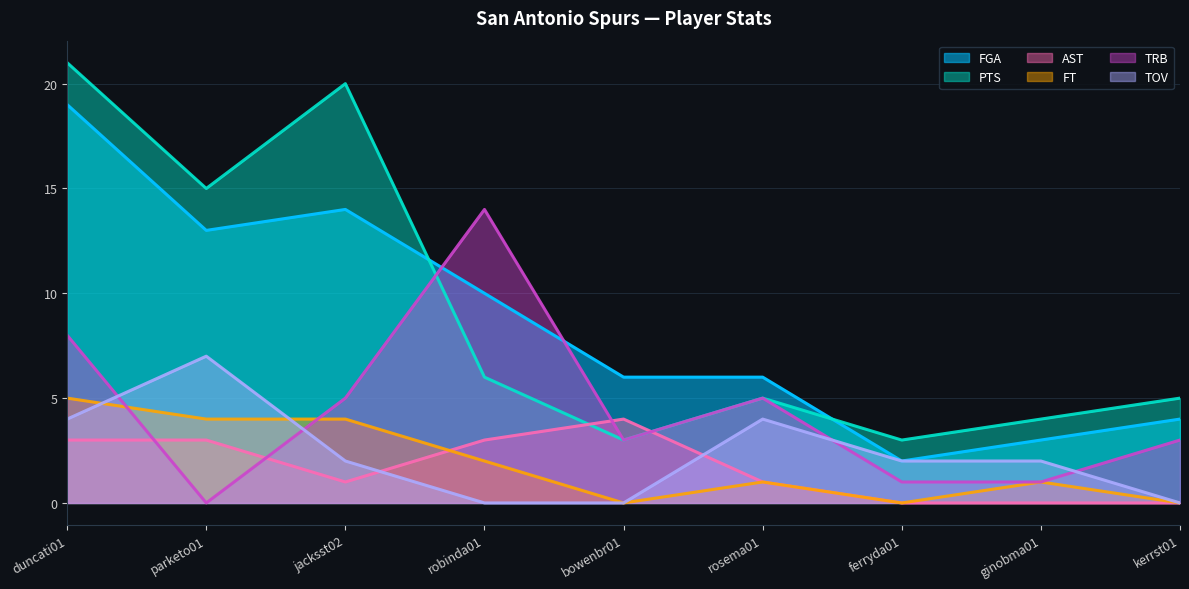

Which has a higher value, rosema01 or jacksst02?

jacksst02